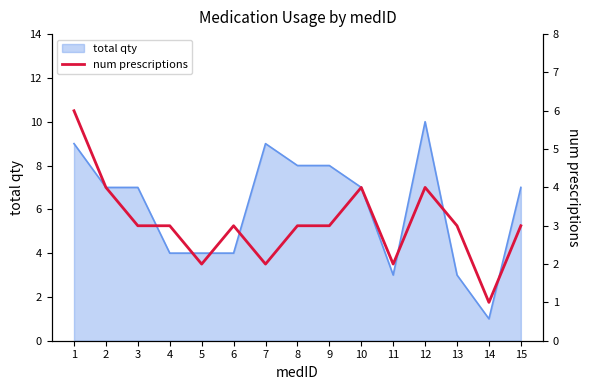

How many categories are shown in the chart?

15